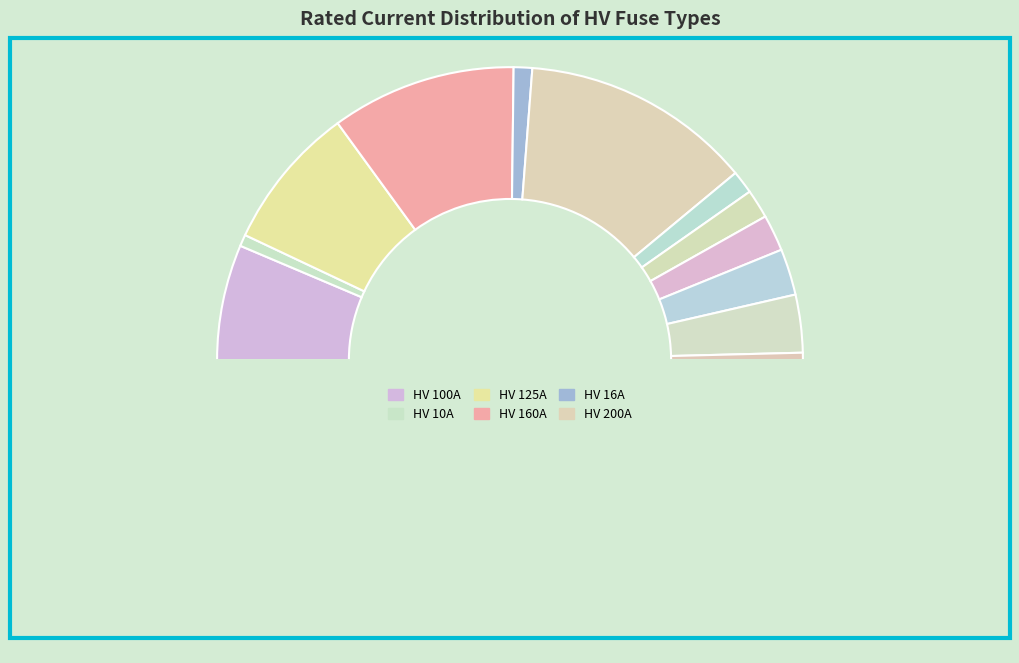

Count the number of slices in the pie.

13